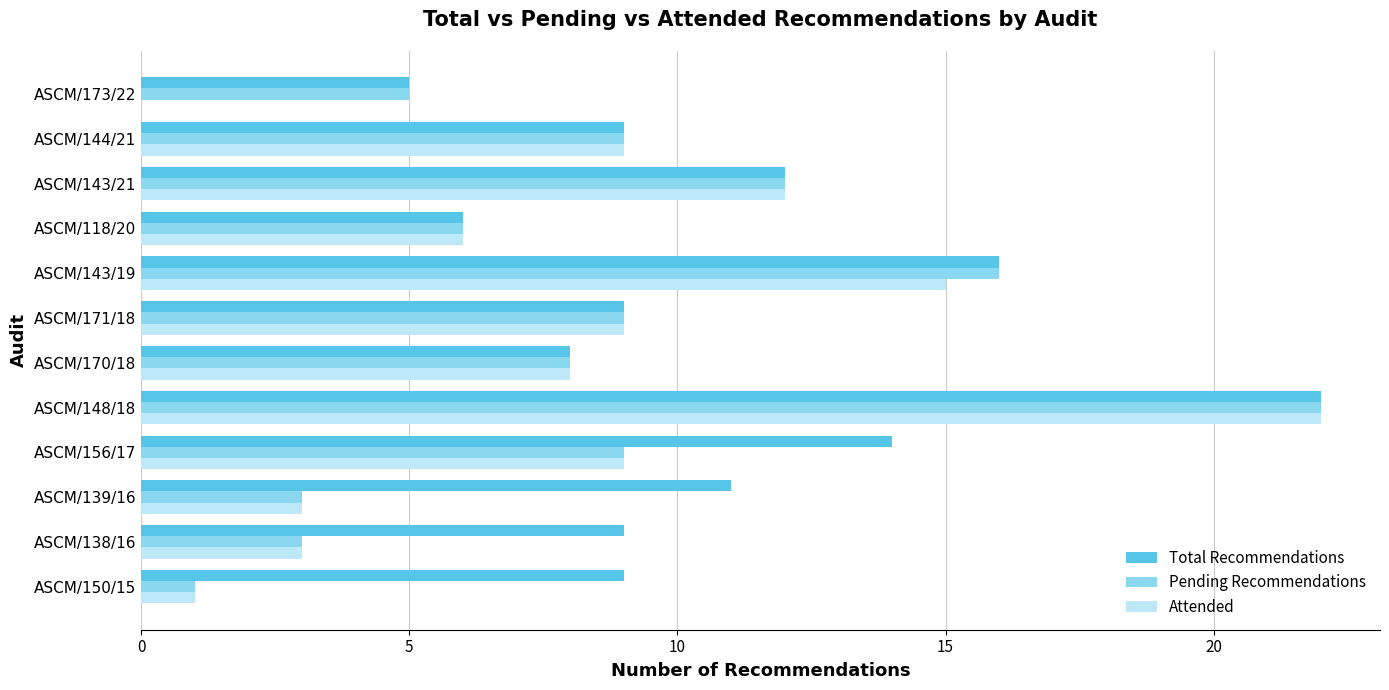

What is the average value of the Attended series?

8